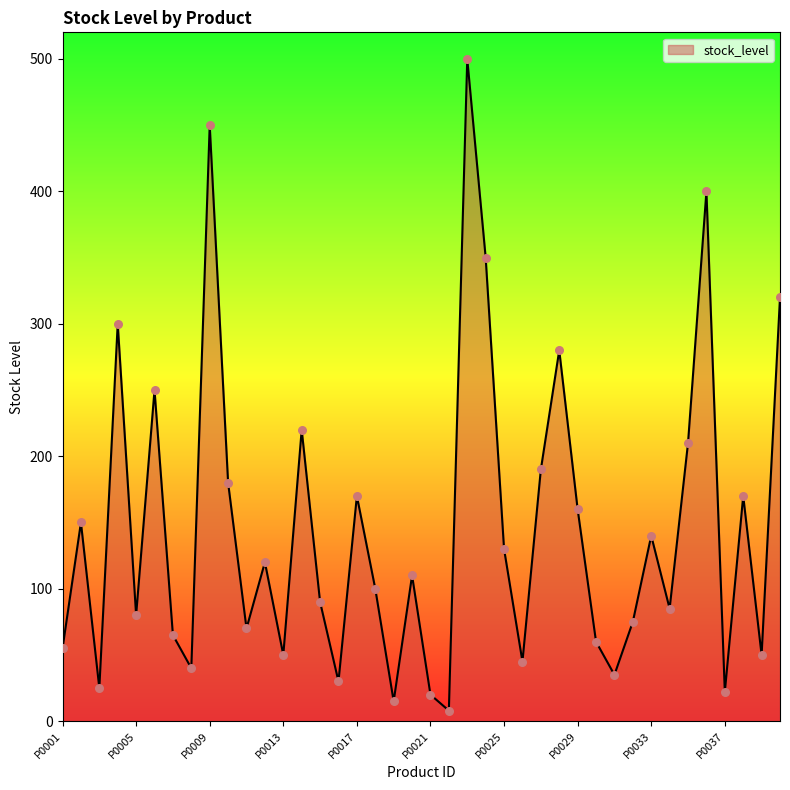

What is the difference between the maximum and minimum values?

492